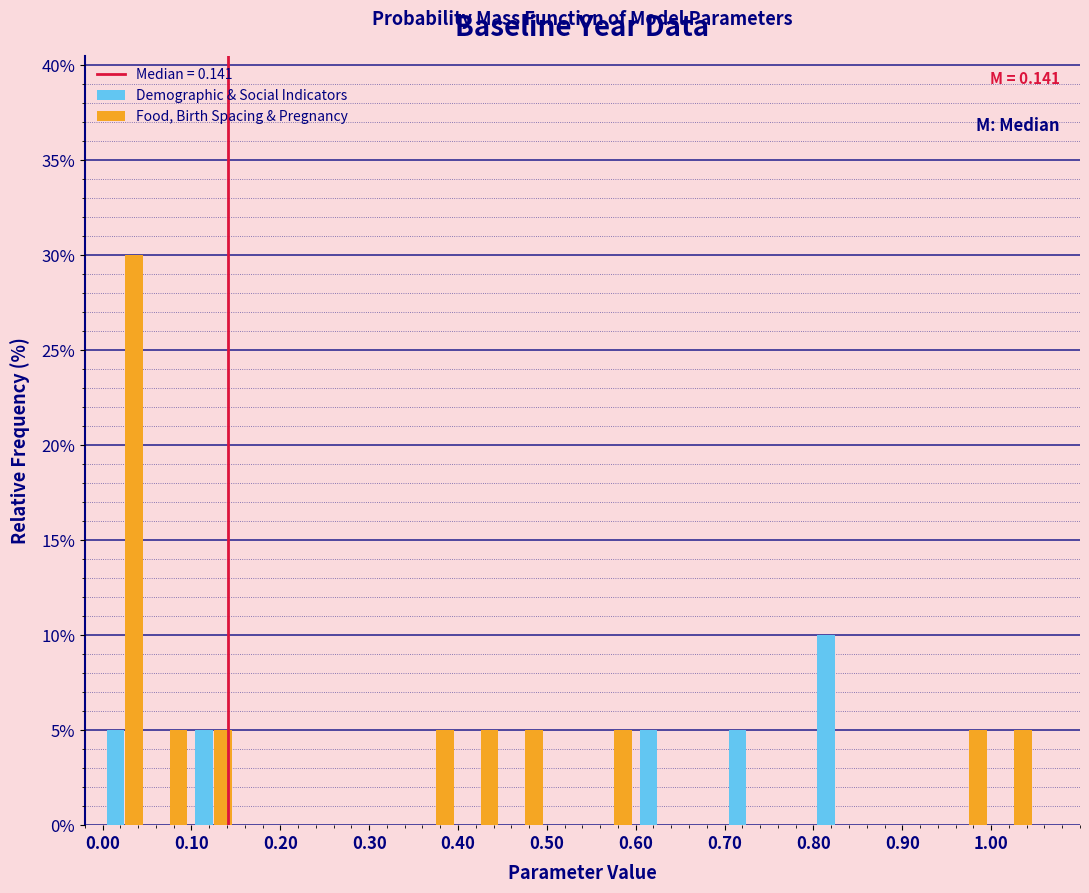

In the Food, Birth Spacing & Pregnancy series, which range on the x-axis has the tallest bar?

0.00 to 0.05